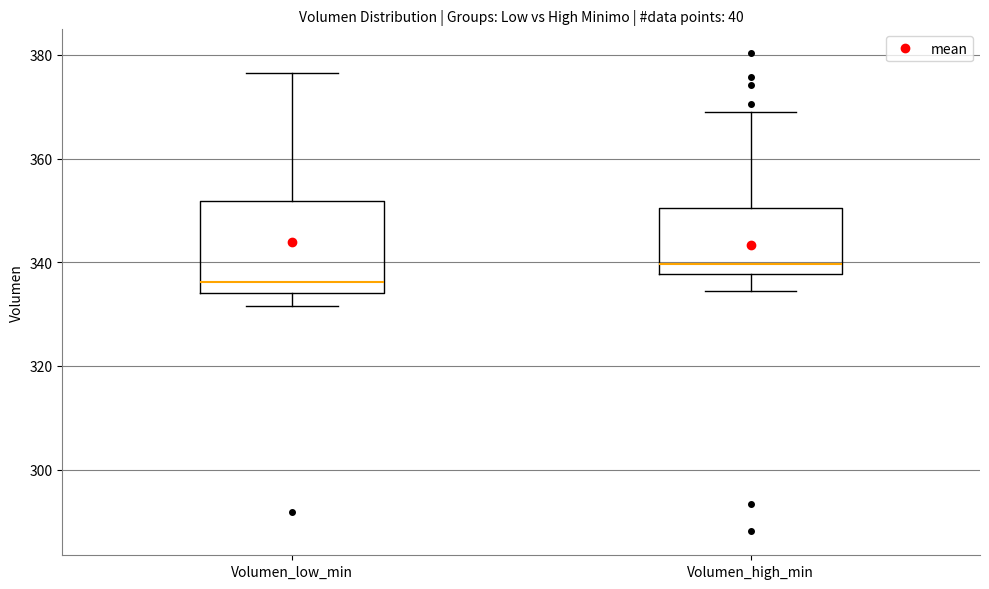

Reading left to right, read every box against the y-axis: the position of its median line, the range the box covers, and the ends of its whiskers. The values are not printed on the chart, so give them approximately, as read against the axis.

Volumen_low_min: median 336, box 334 to 352, whiskers 332 to 376
Volumen_high_min: median 340, box 338 to 350, whiskers 334 to 368